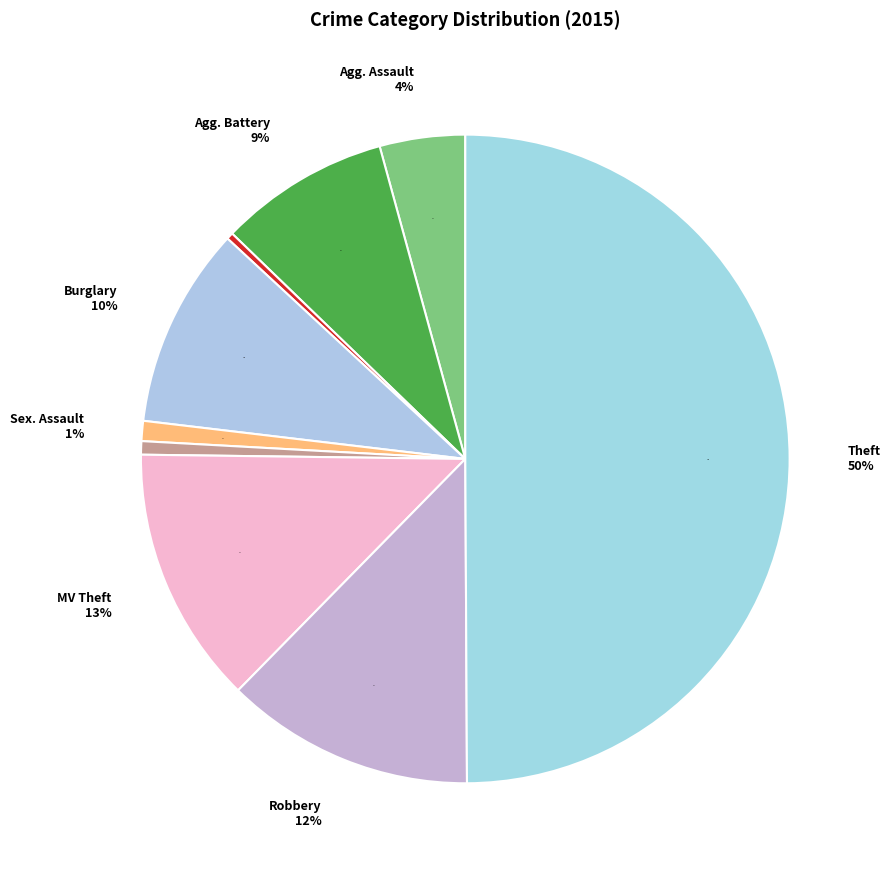

What percentage is the Aggravated Assault slice, to the nearest percent?

4%